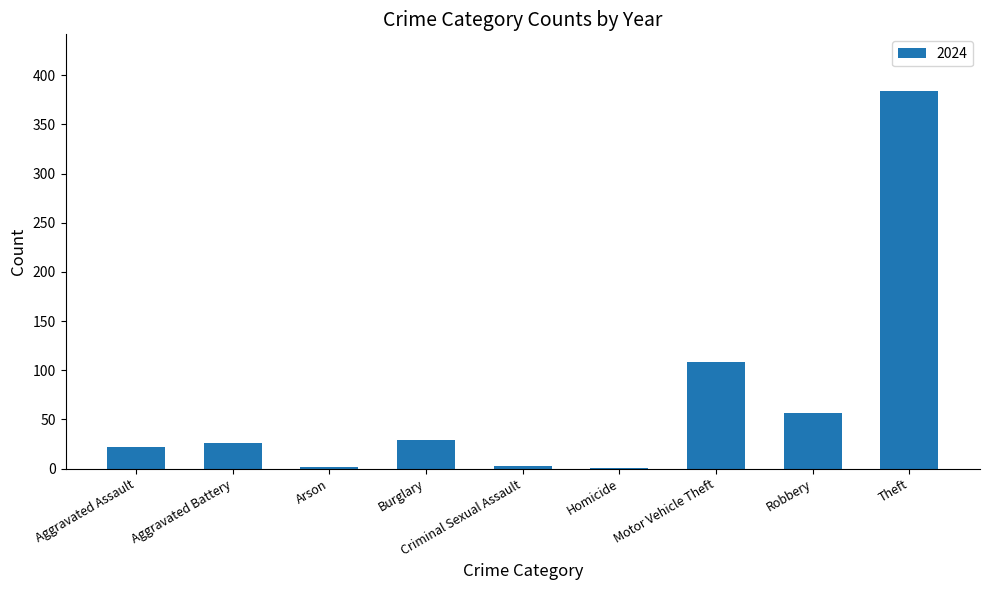

What is the sum of all values?

632